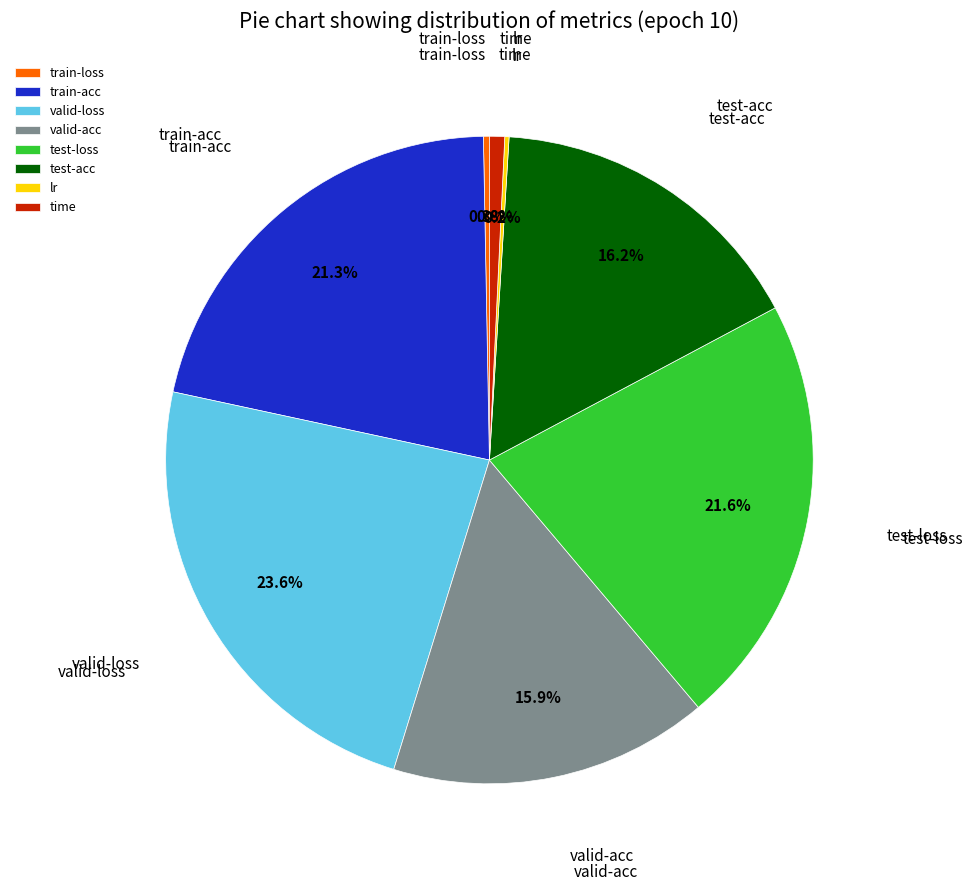

Which category has the biggest portion of the pie?

valid-loss